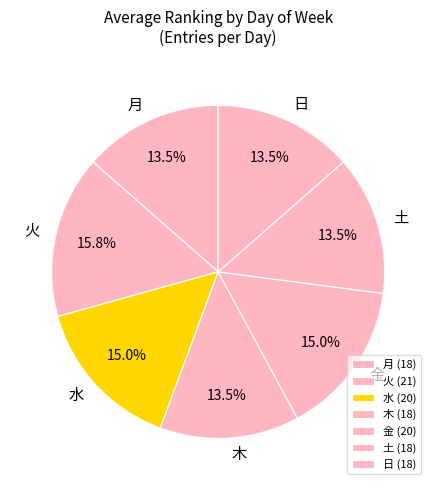

How many slices are in this pie chart?

7